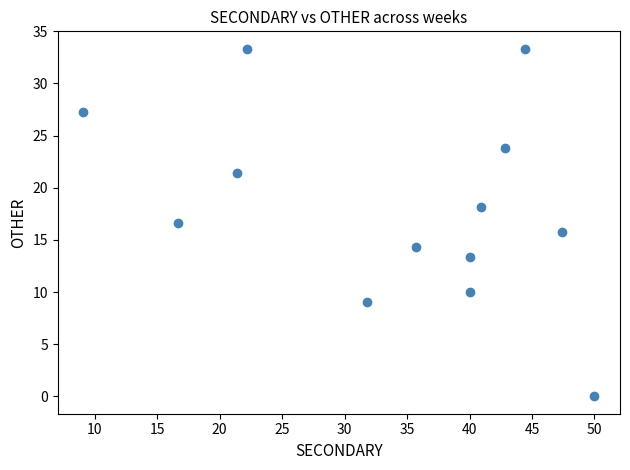

What is the range of Y values (max minus min)?

33.3